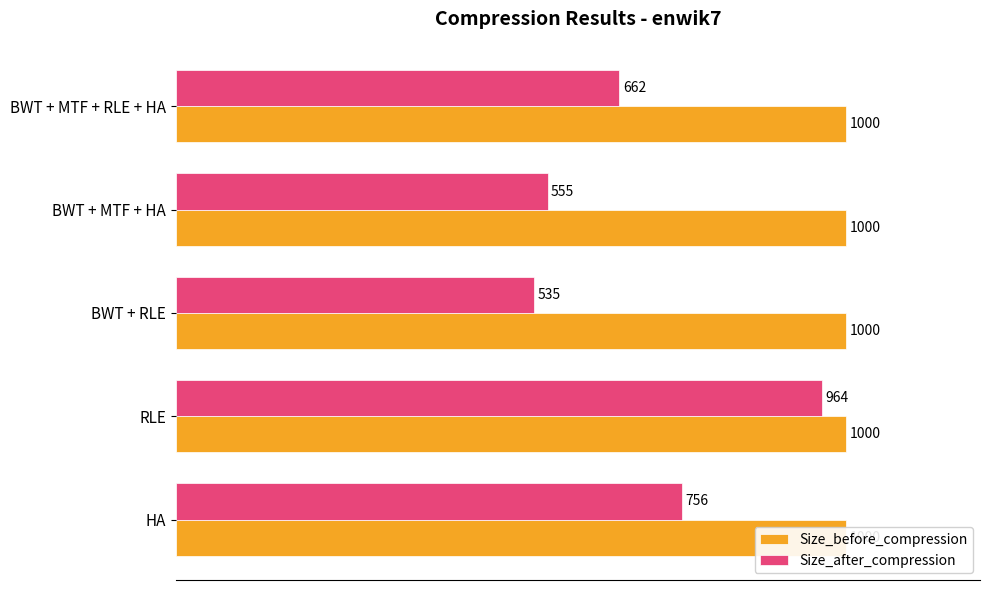

Reading right to left, extract all data points from this chart.

Size_before_compression: 0.3	0.3	0.3	0.3	0.3
Size_after_compression: 662.0	555.0	535.0	964.0	756.0